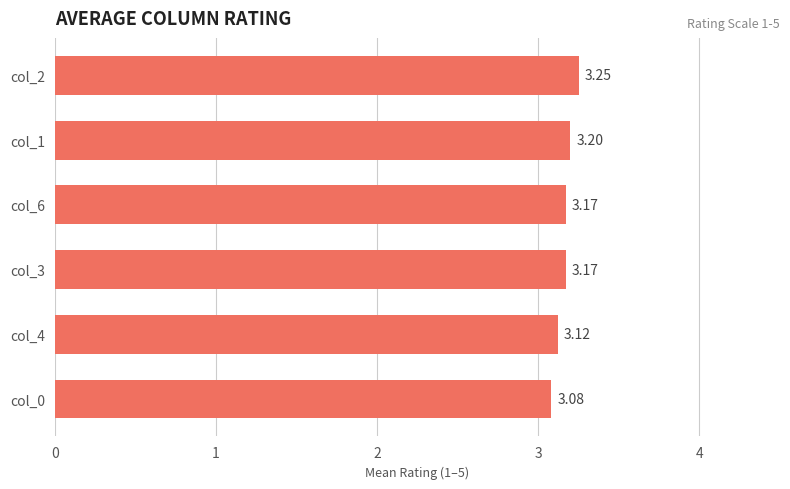

What is the sum of all values?

19.0